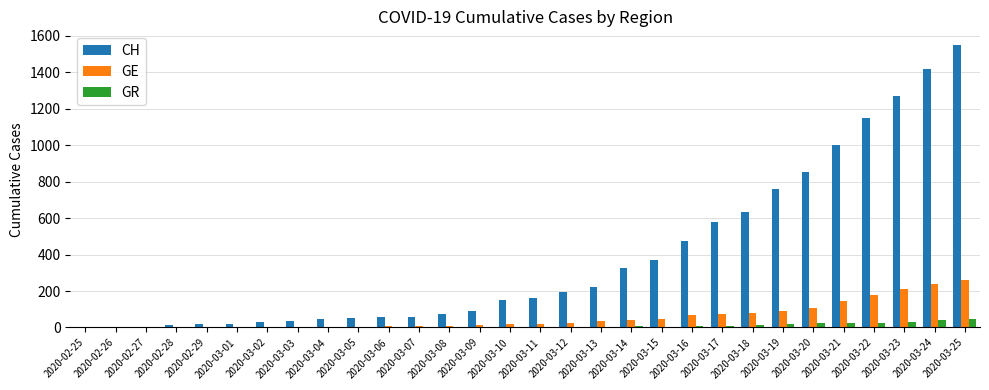

Is it true that GR equals 9 at 2020-03-16?

True